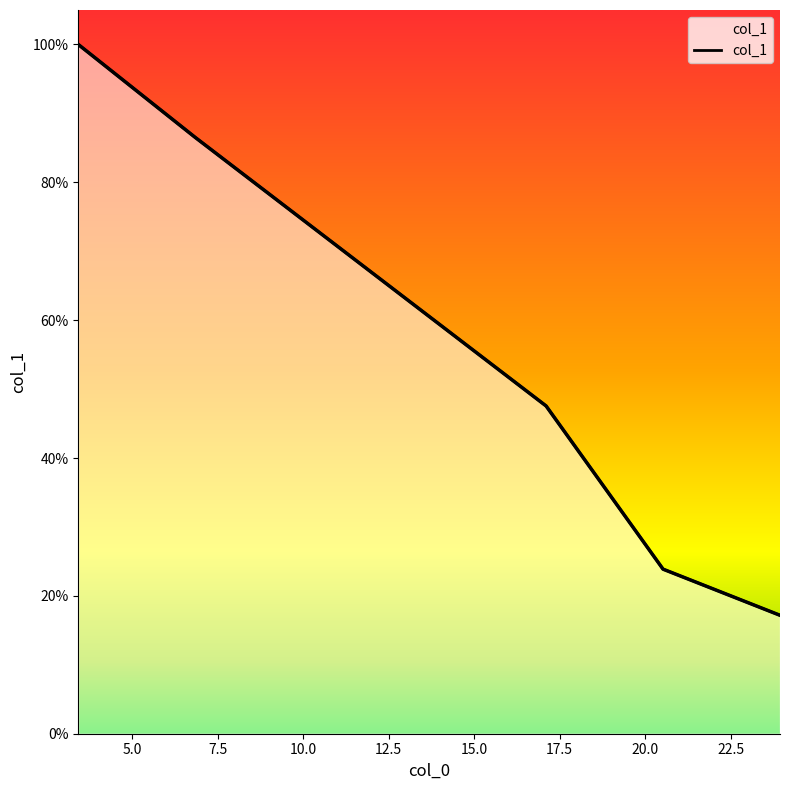

Which category has the highest value across all series?

3.42